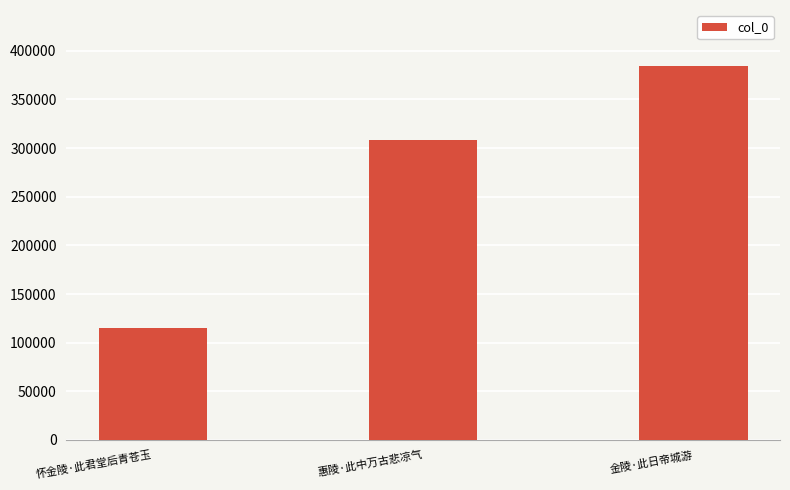

True or false: the data shows 111368 at 惠陵·此中万古悲凉气.

False